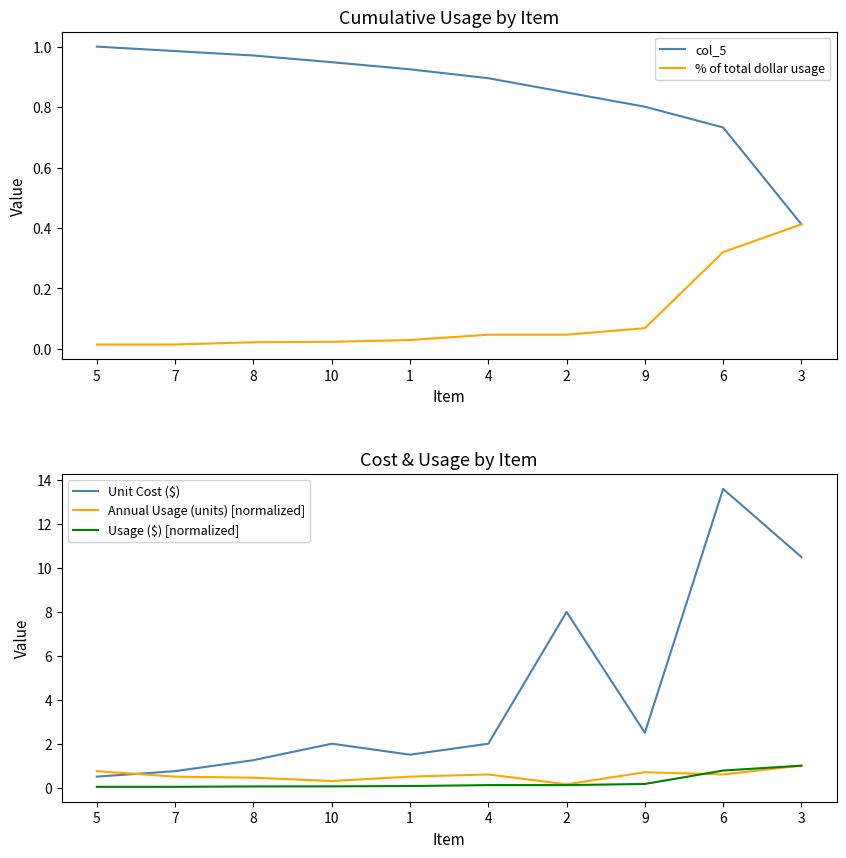

What is the difference between the maximum and minimum values in the % of total dollar usage series?

0.4